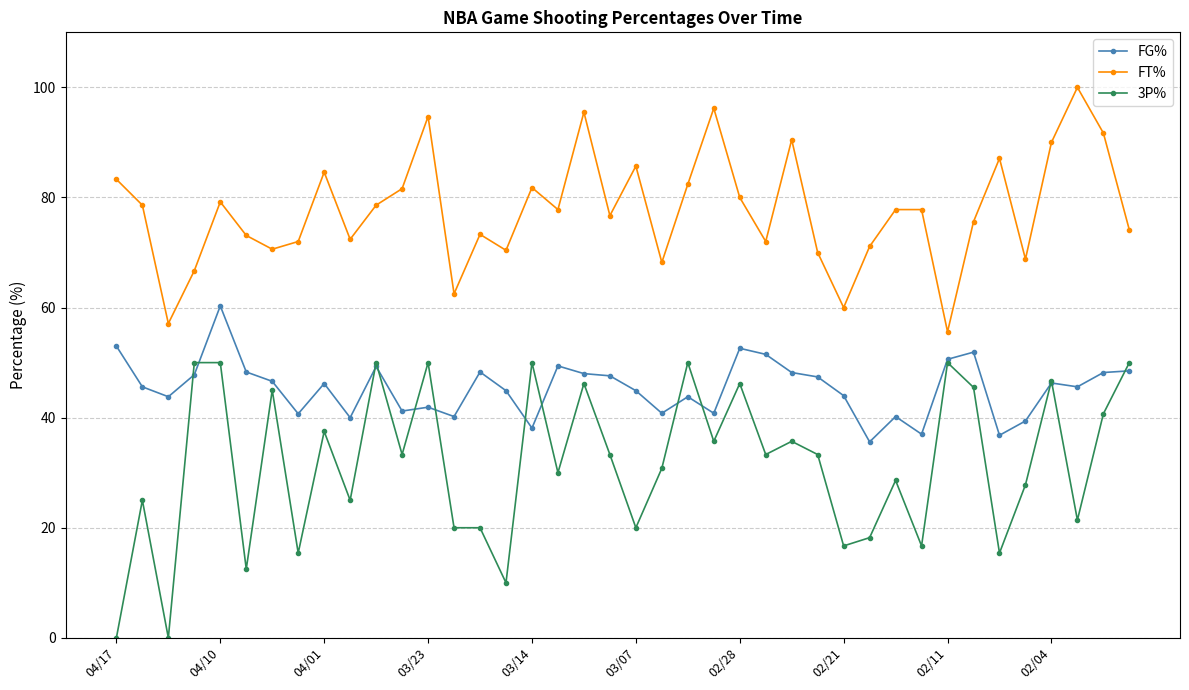

What is the highest value of the FT% series?

100.0